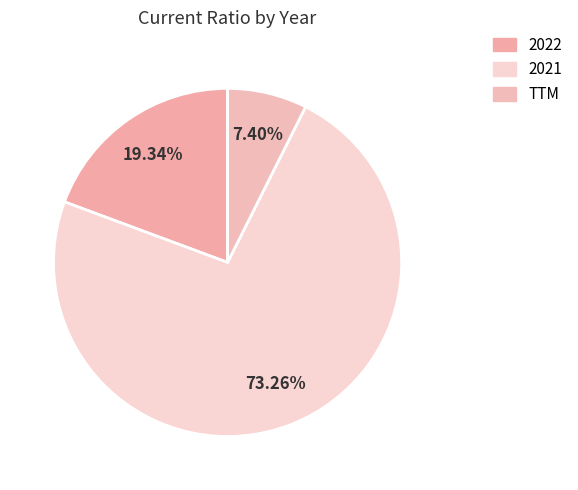

Count the number of slices in the pie.

3